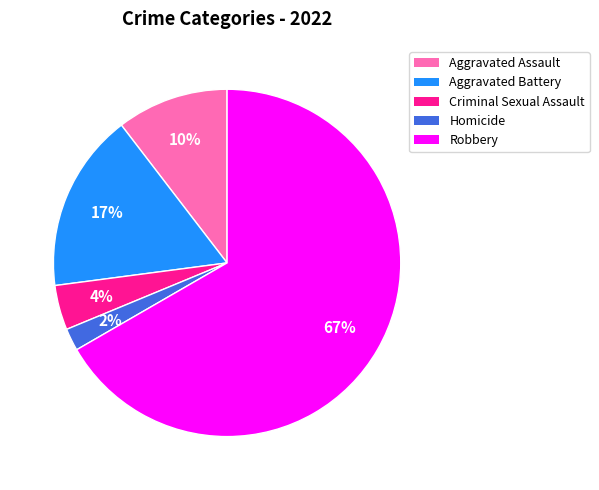

What percentage is the Robbery slice, to the nearest percent?

67%